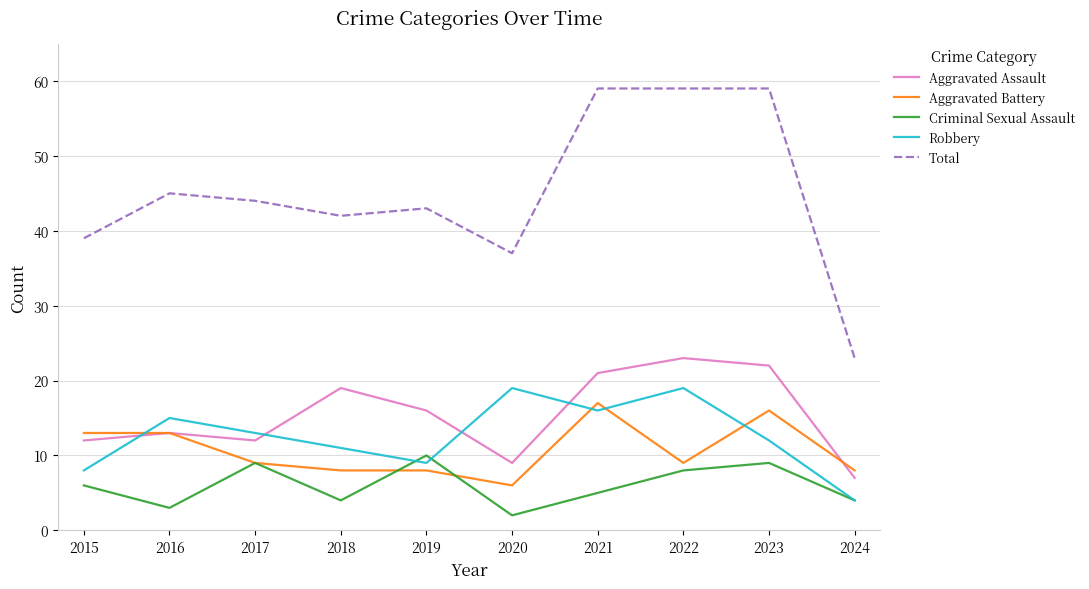

Read the Criminal Sexual Assault value at 2018.

4